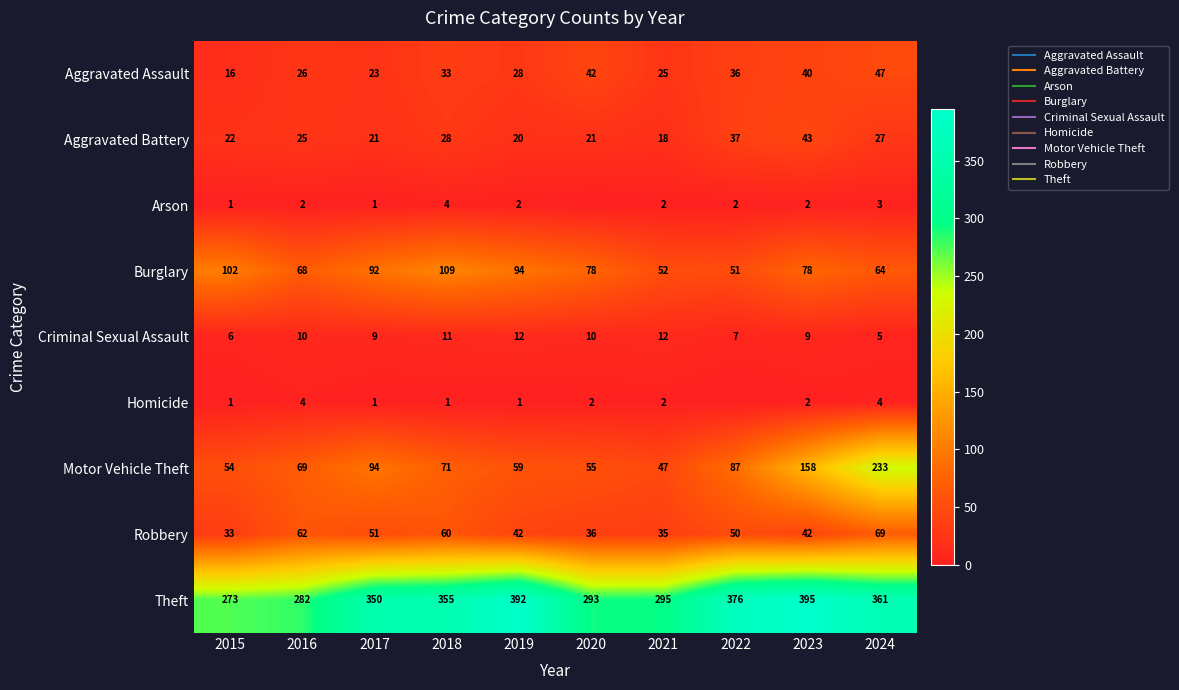

What is the total value across all series at 2015?

508